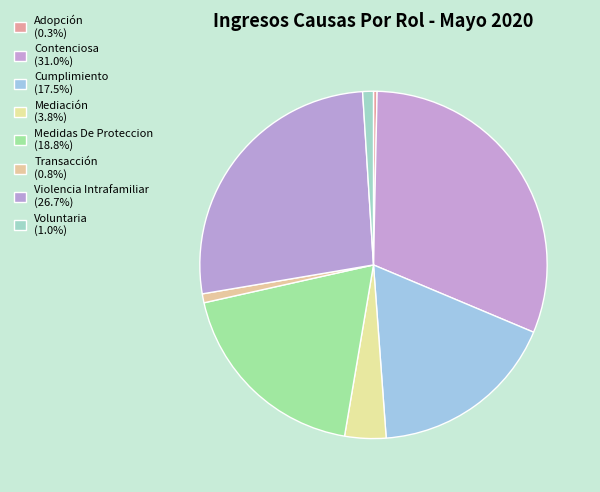

How many segments does this pie chart have?

8